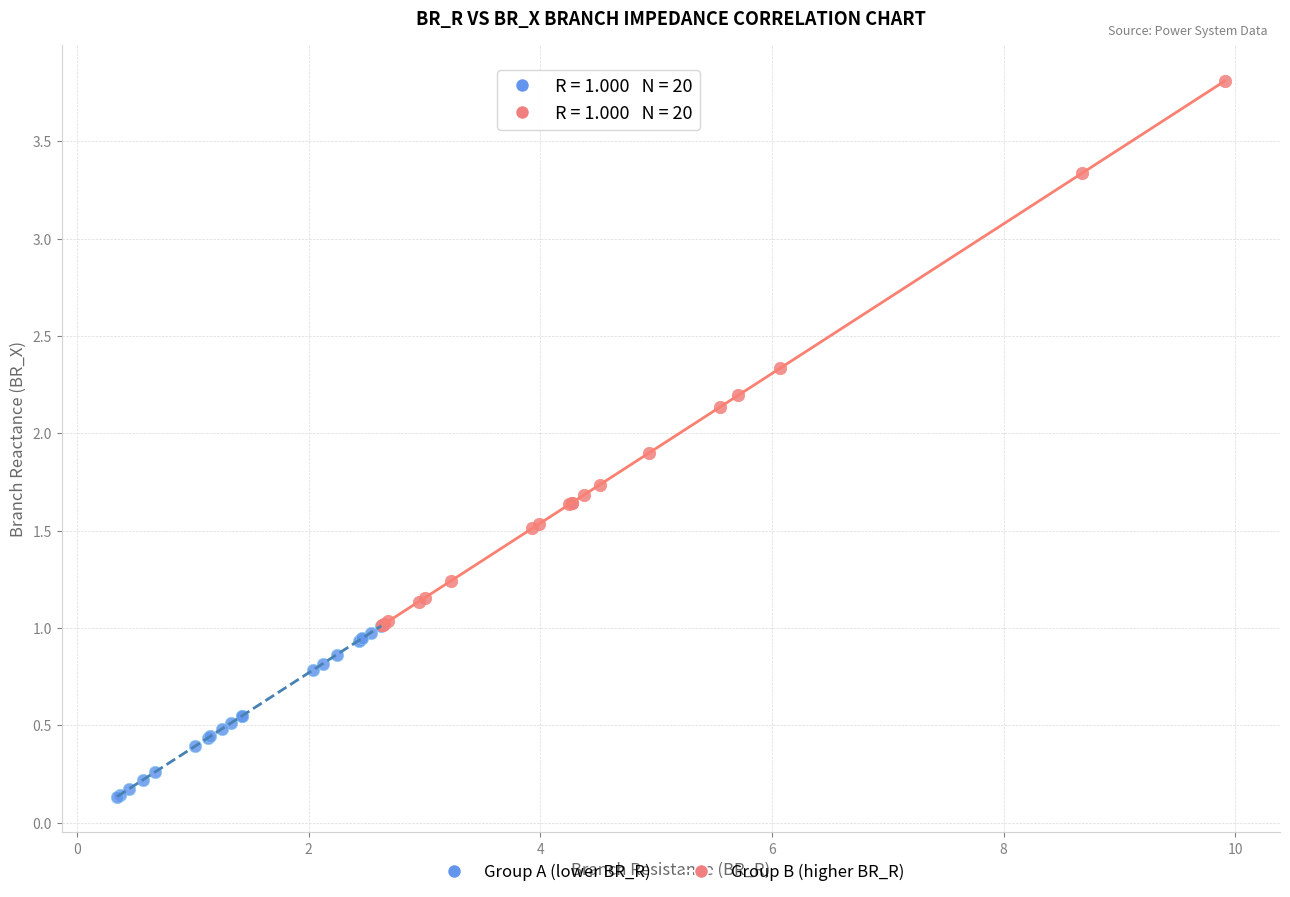

Which series contains the lowest Y value?

Group A (lower BR_R)